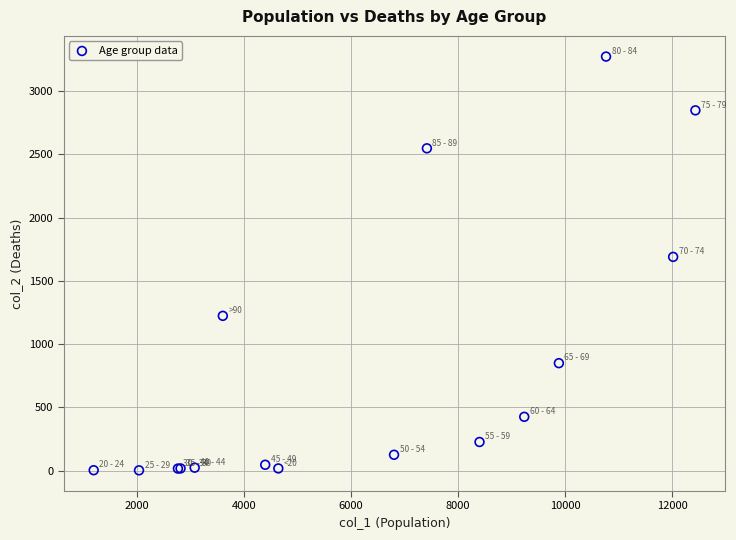

What Y value in the scatter plot is closest to 1638?

1690